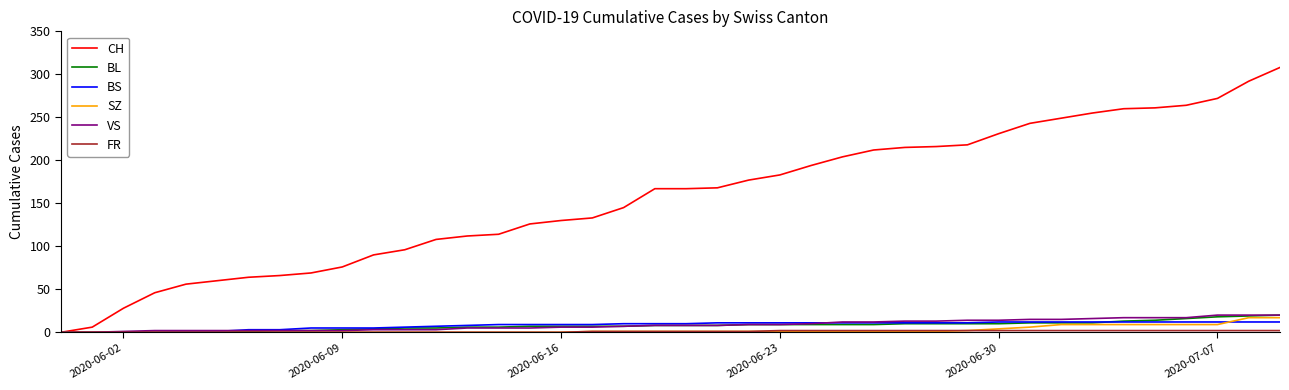

Which series has the largest total across all categories?

CH